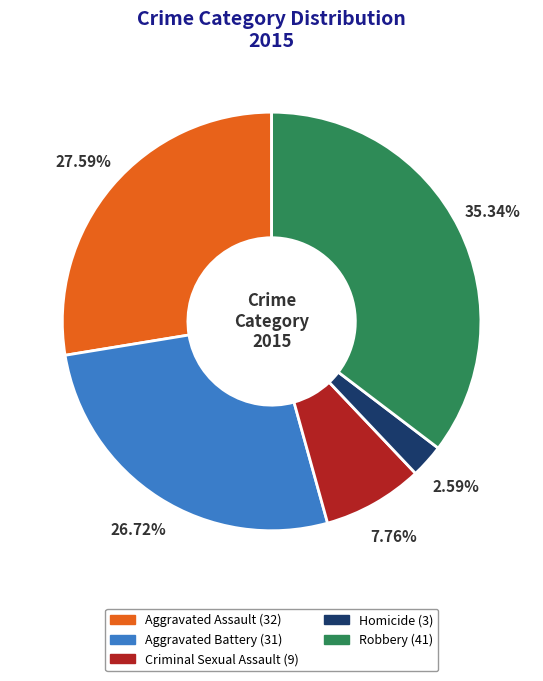

To the nearest percent, what portion does Criminal Sexual Assault represent?

8%